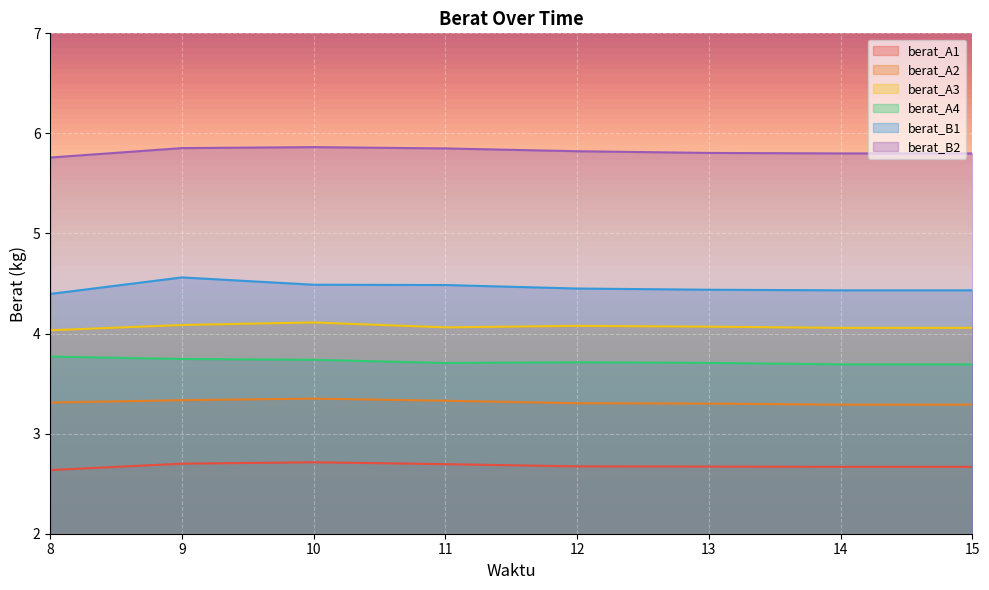

What are all the series names shown in the legend?

berat_A1, berat_A2, berat_A3, berat_A4, berat_B1, berat_B2